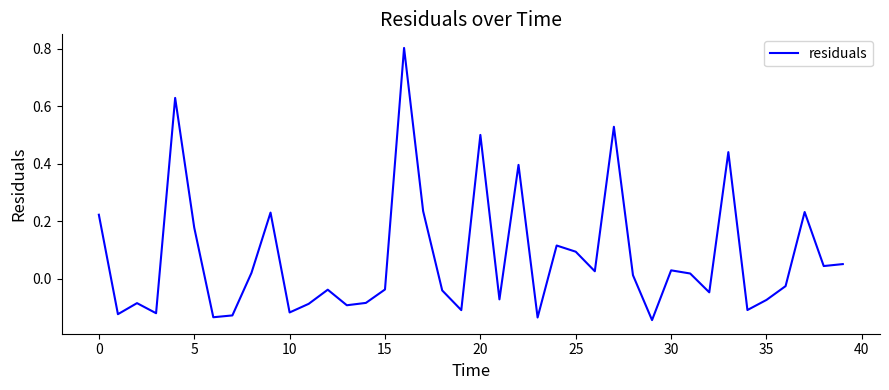

How many values are below 0?

20